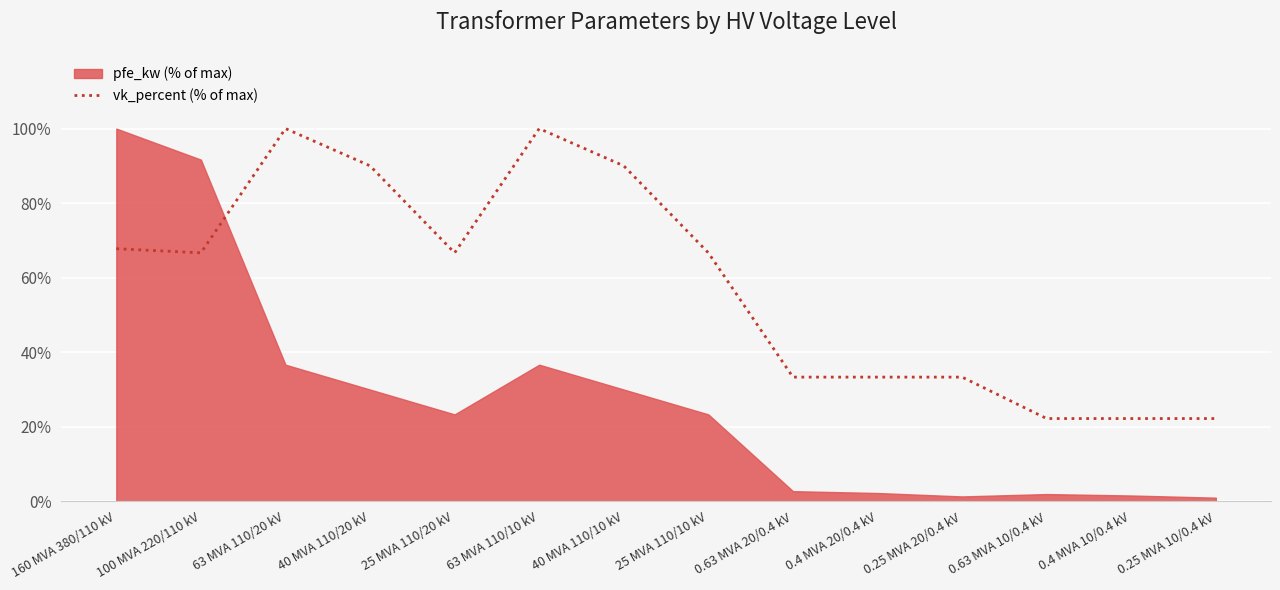

What is the approximate value at 63 MVA 110/10 kV?

100.0